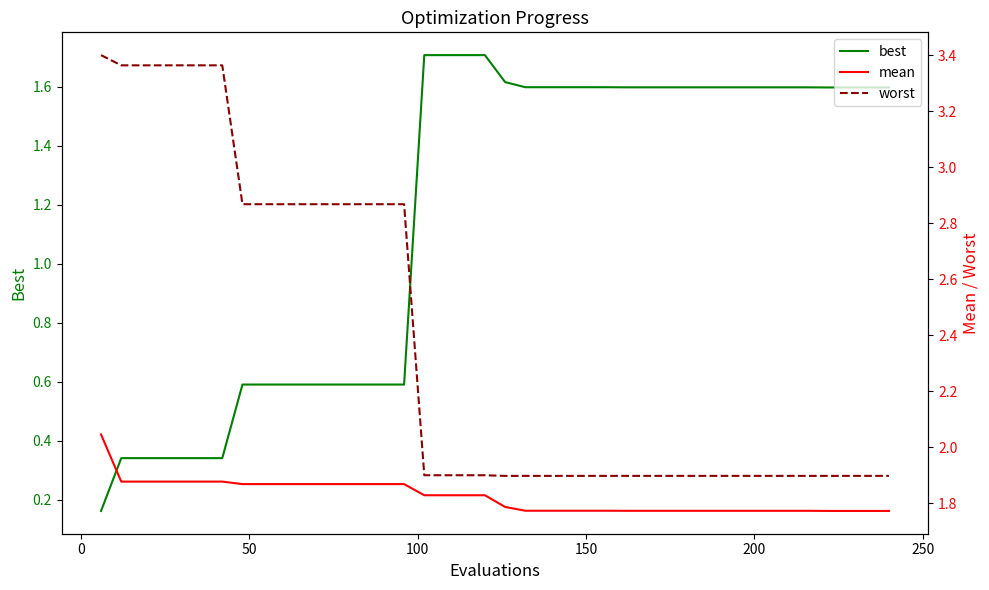

What is the value of the mean point at the 36th from the left?

1.8